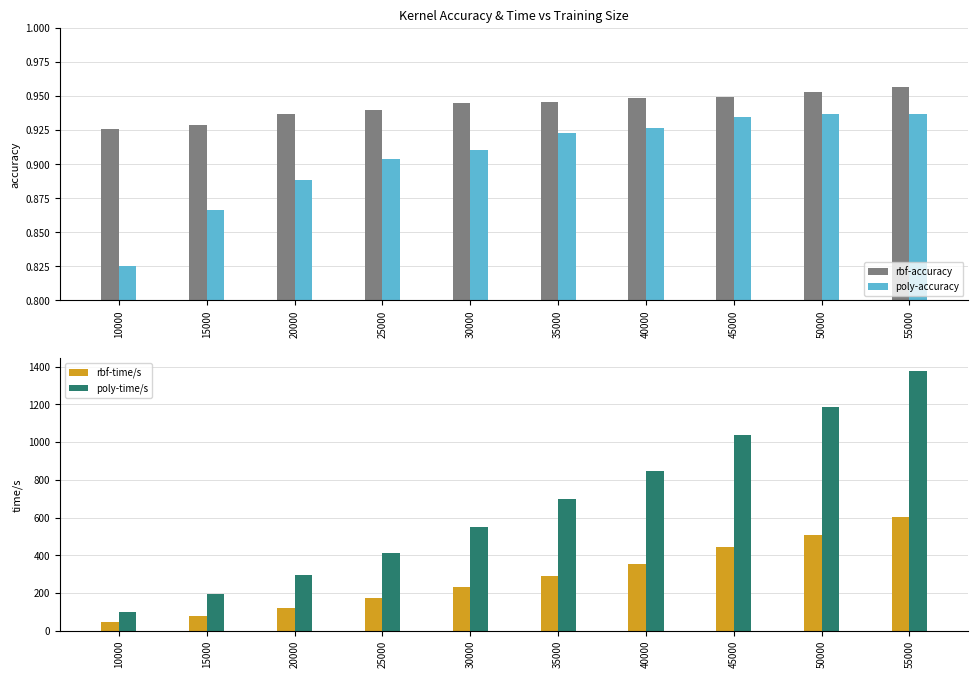

The rbf-accuracy series shows 1.0 at 55000. True or false?

True